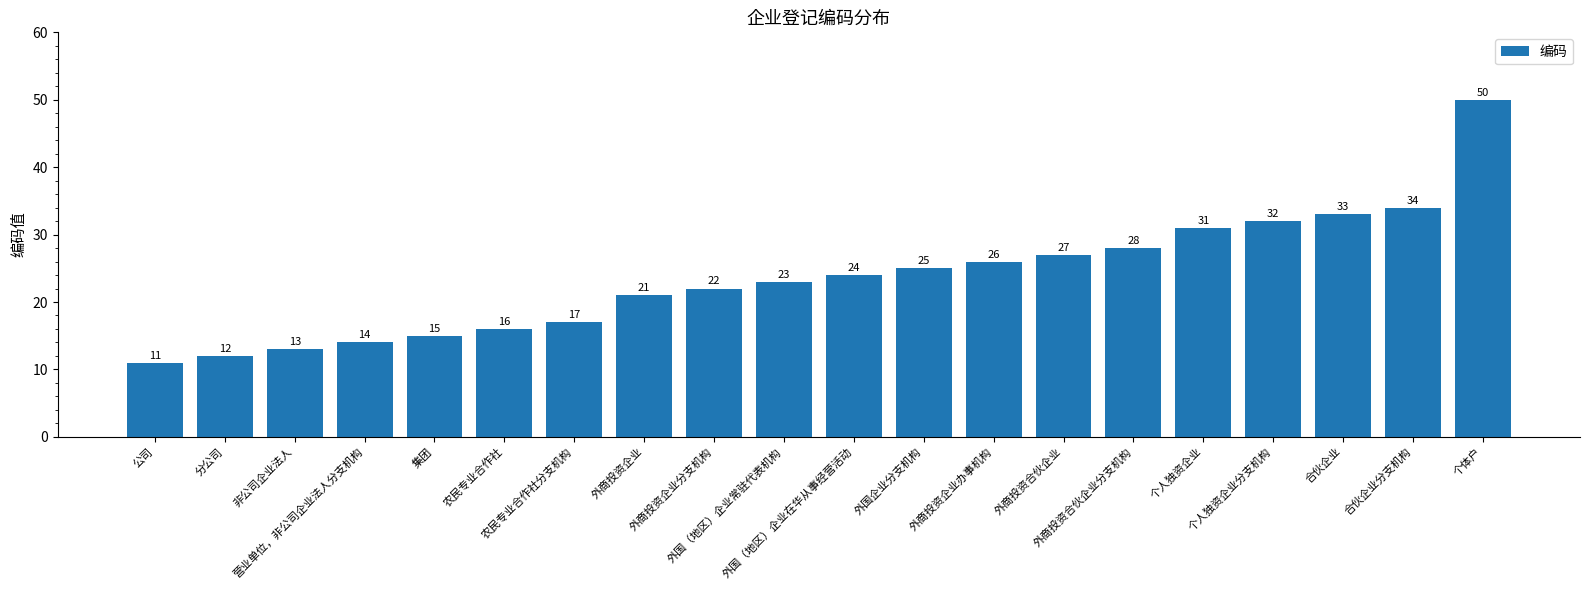

Are the bars grouped side by side (vs. stacked)?

No